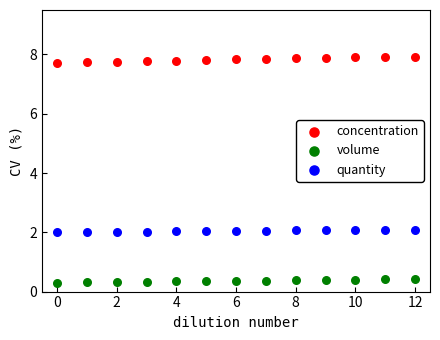

Across all data points, what is the range of Y values (max minus min)?

7.6